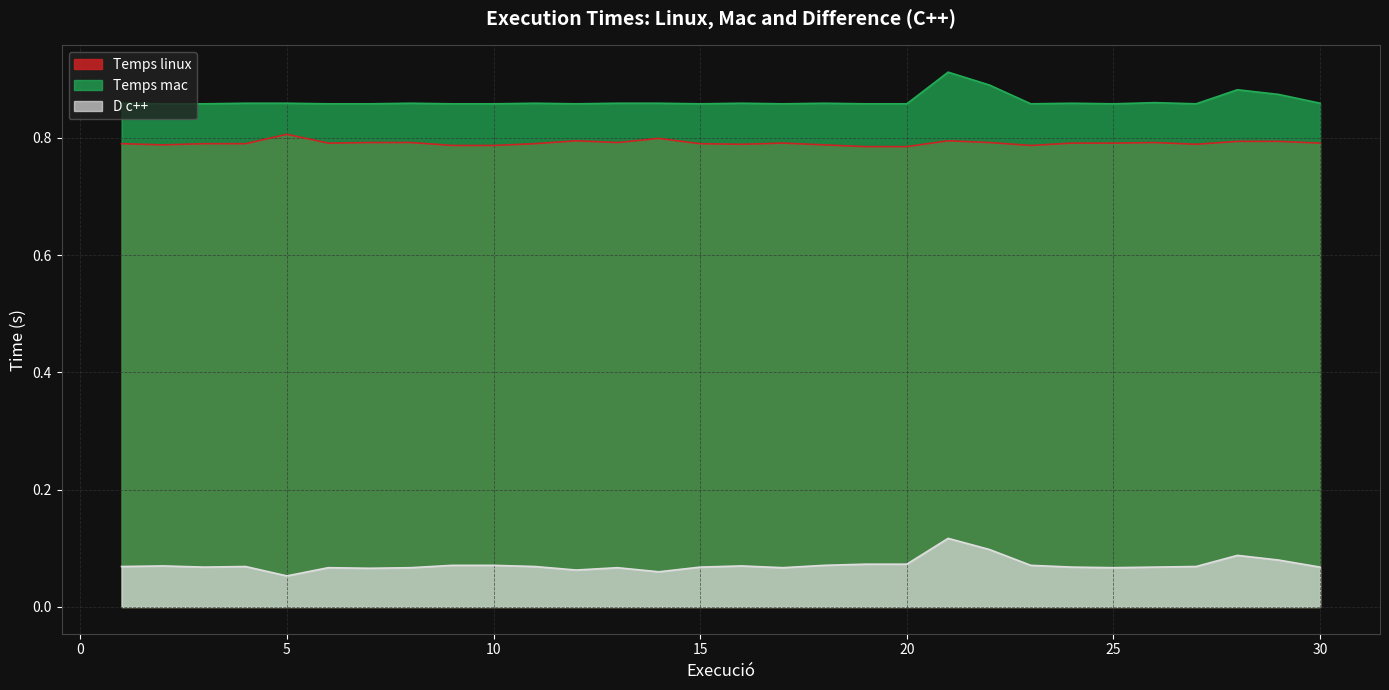

How many categories are shown in the chart?

30